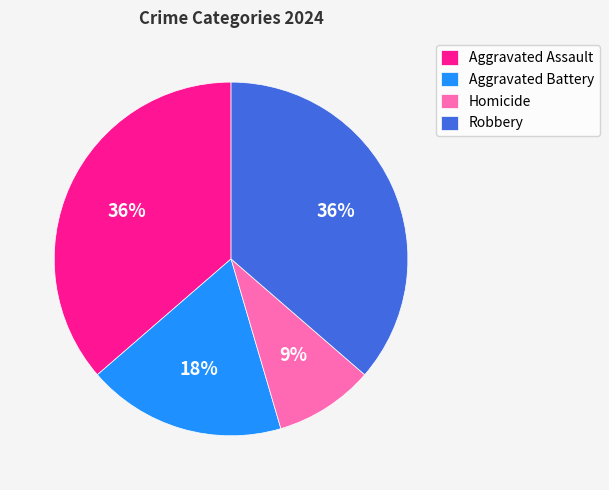

Which has a higher value, Aggravated Battery or Homicide?

Aggravated Battery